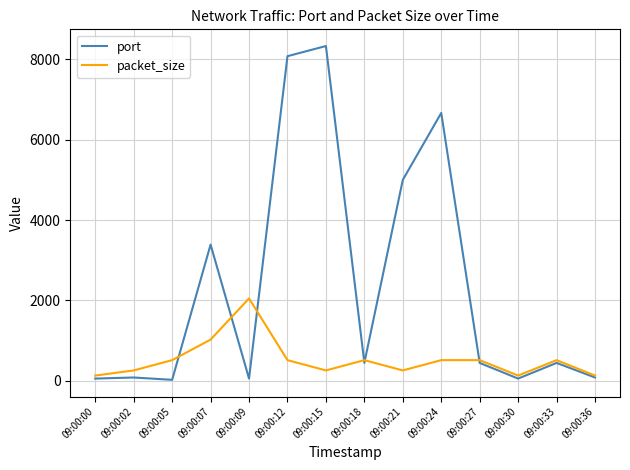

True or false: packet_size has a value of 128 at 09:00:00.

True